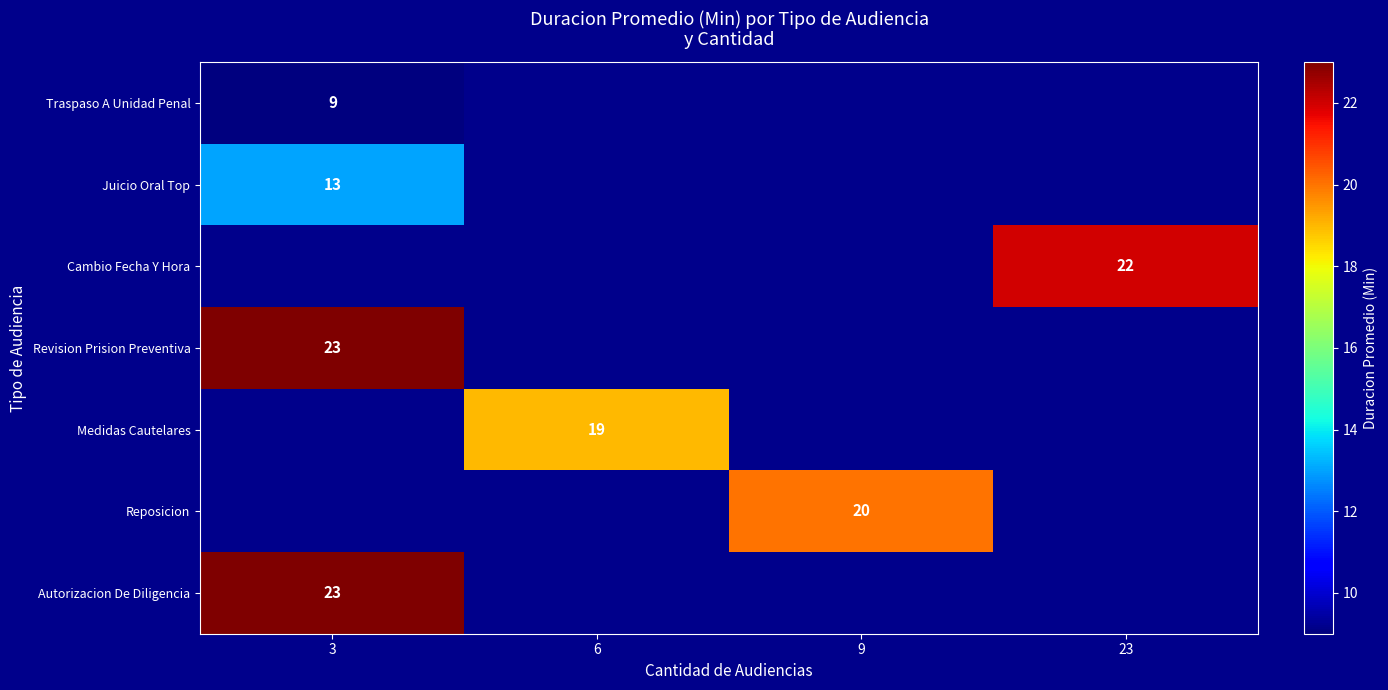

Which label corresponds to the smallest value in the chart?

3